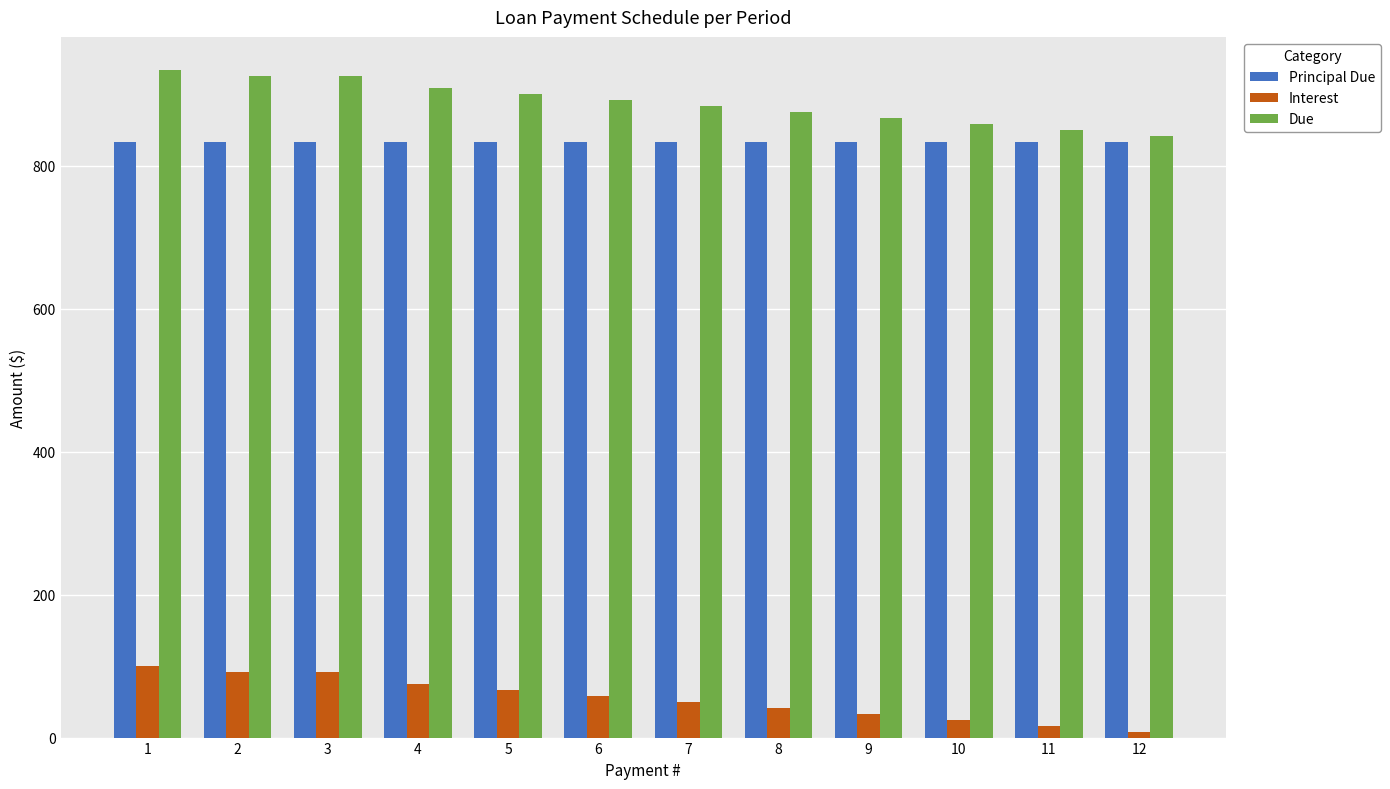

What are all the series names shown in the legend?

Principal Due, Interest, Due